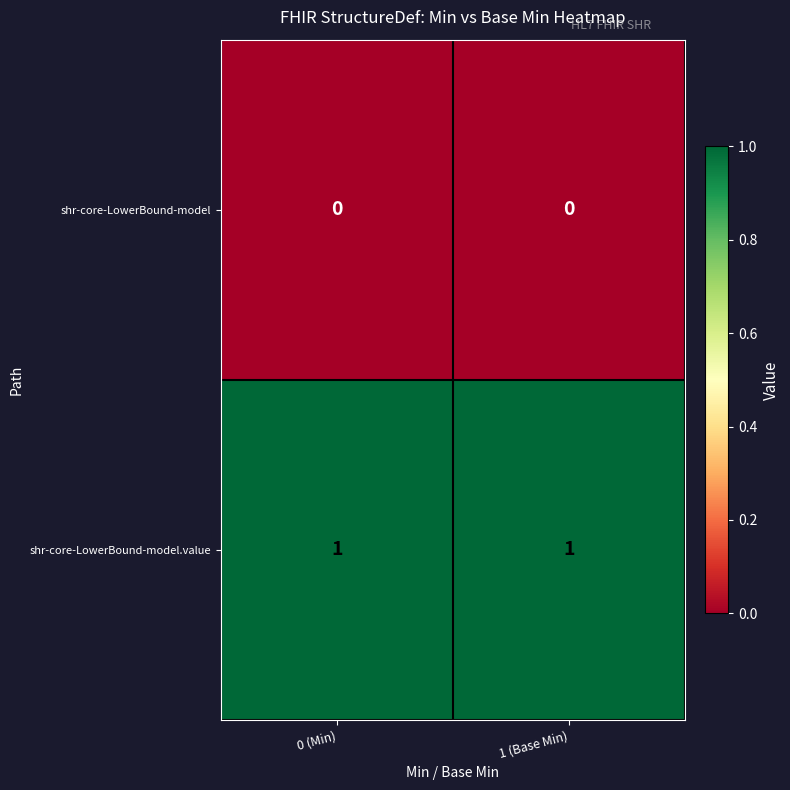

At 0 (Min), list the series in order from largest to smallest.

shr-core-LowerBound-model.value, shr-core-LowerBound-model